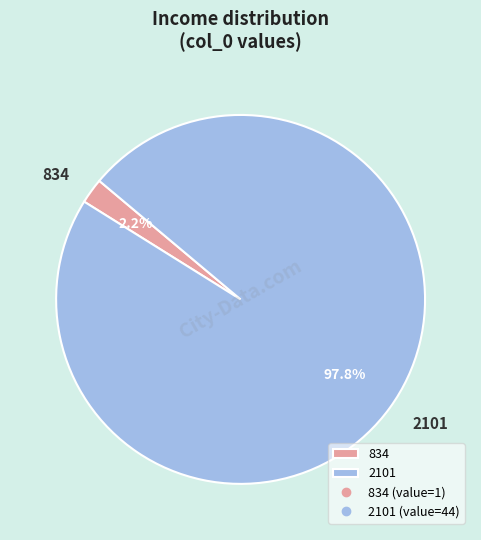

Rank the categories by value from highest to lowest.

2101, 834